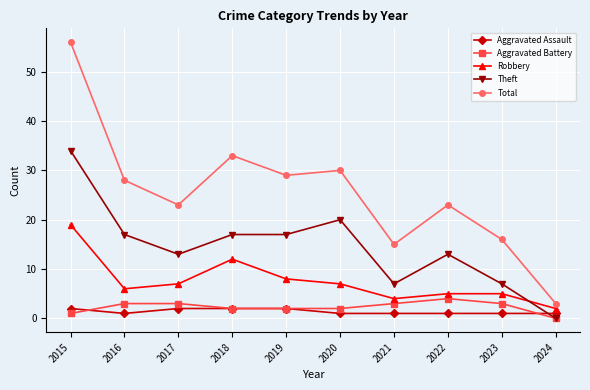

At which category does Total reach its first local peak?

2018